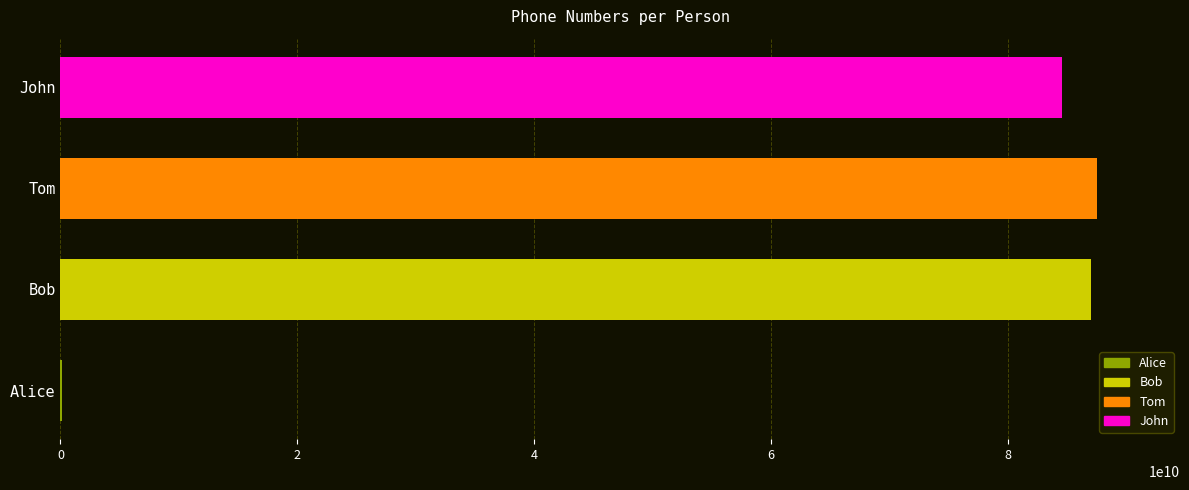

Reading bottom to top, transcribe all the data shown in this chart.

Alice=123456789	Bob=87005551234	Tom=87554654523	John=84563321031